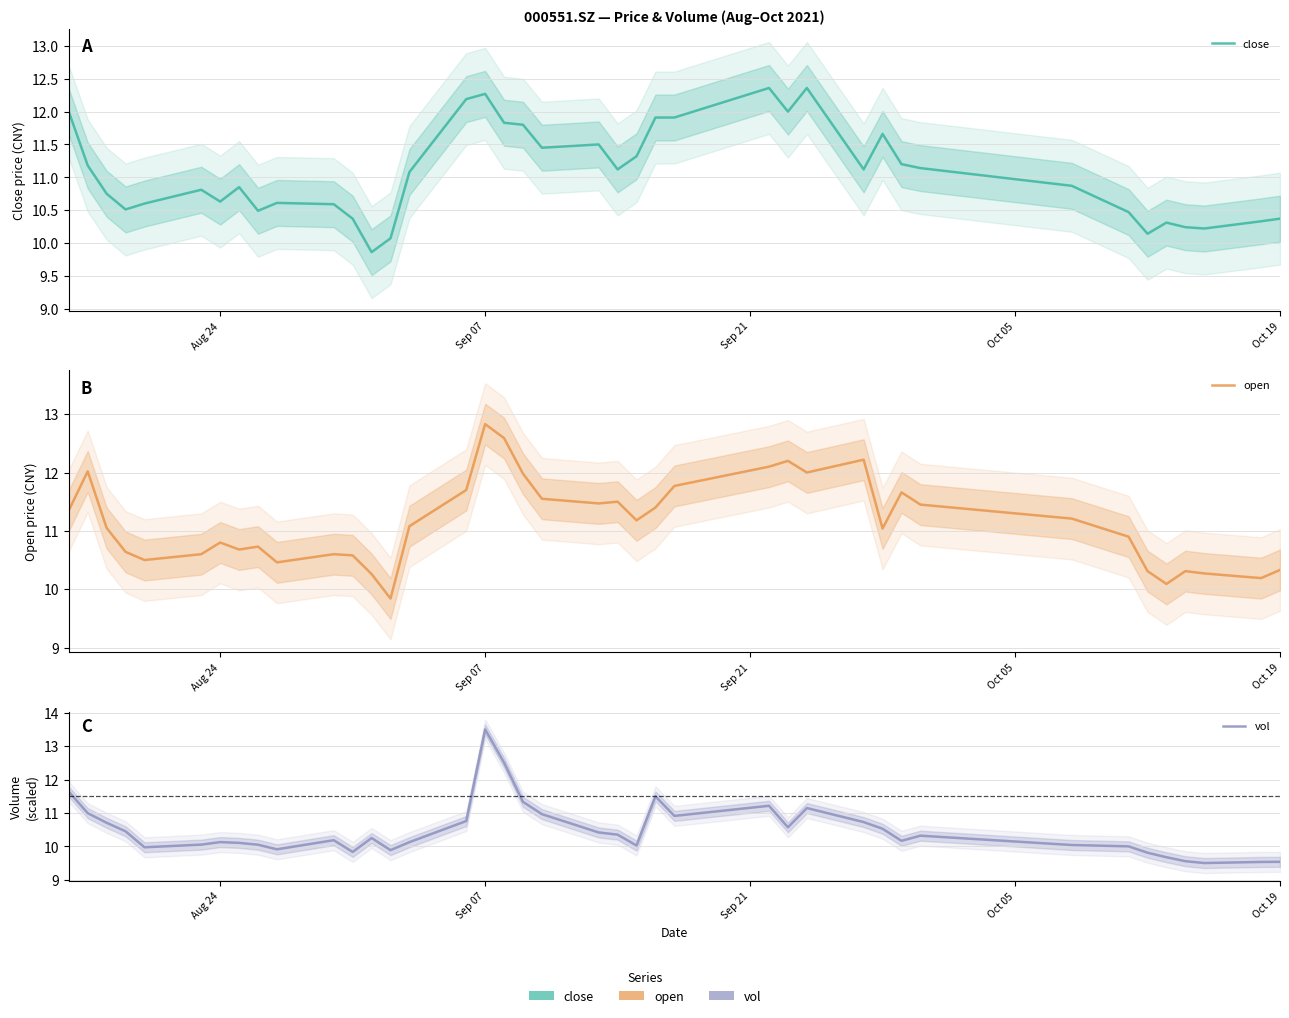

List the series in order of their peak value, lowest first.

close, open, vol